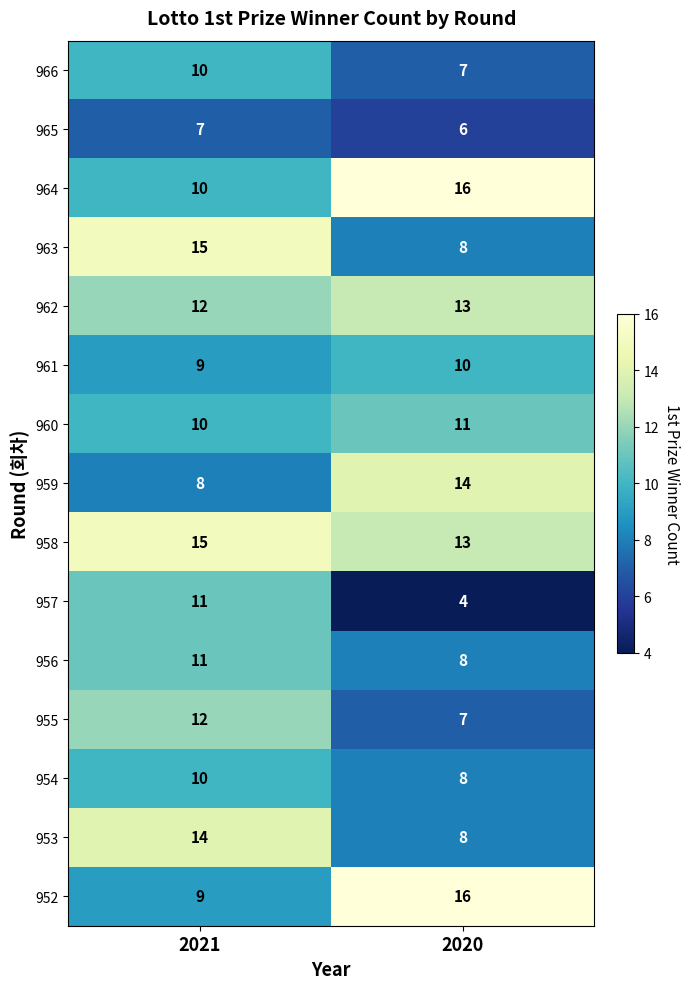

What is the spread (max minus min) of values at 2021?

8